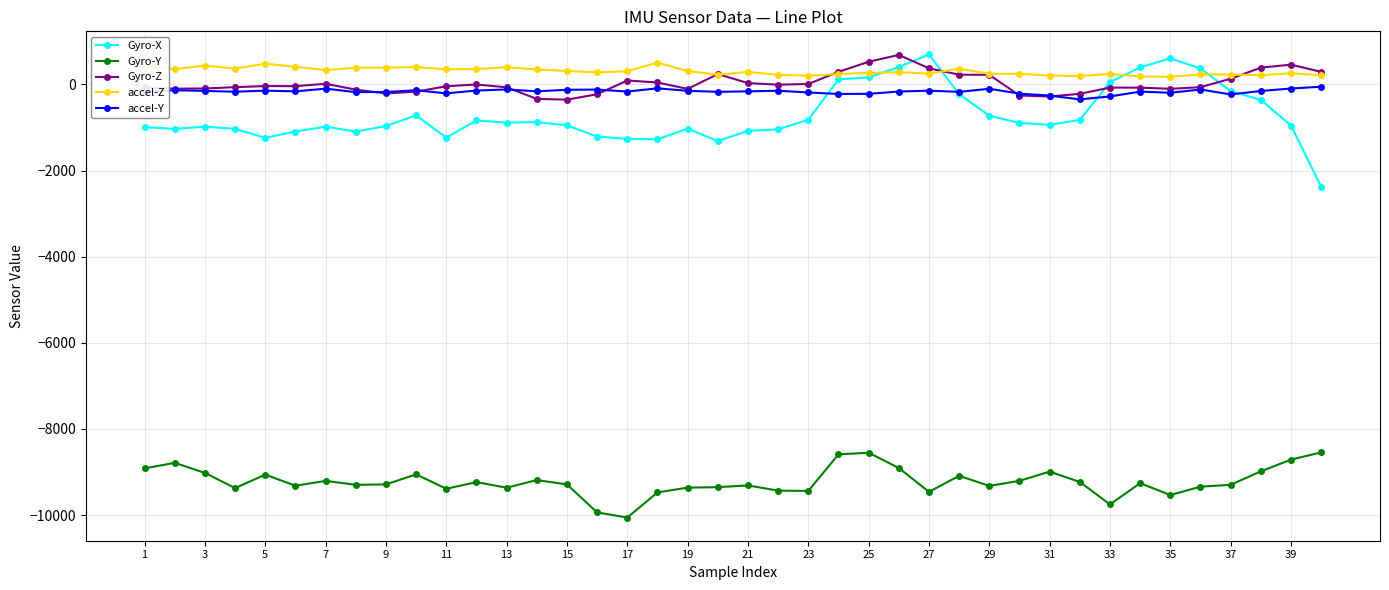

How many categories are shown in the chart?

40